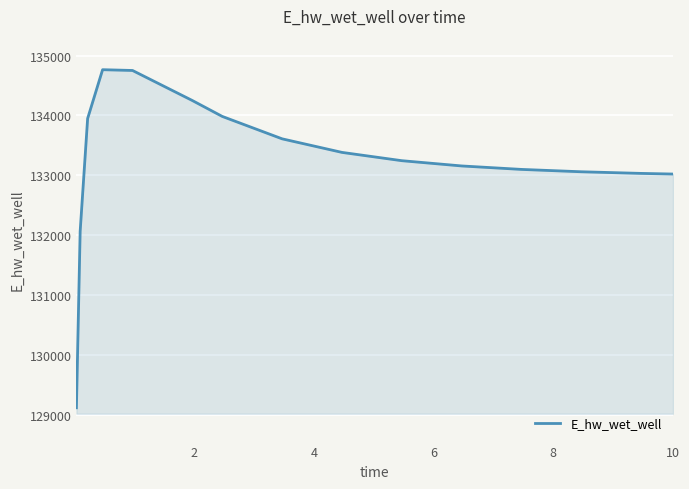

What is the sum of all values?

1998497.1